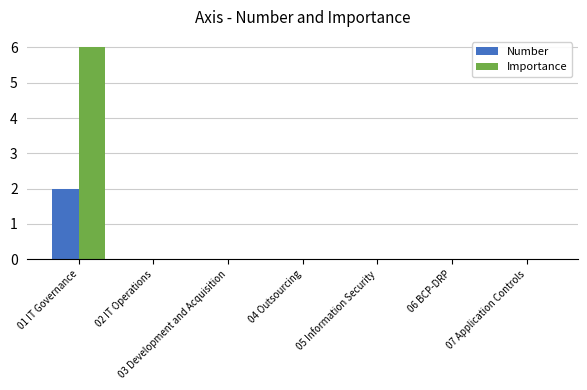

What is the sum of all Importance values?

6